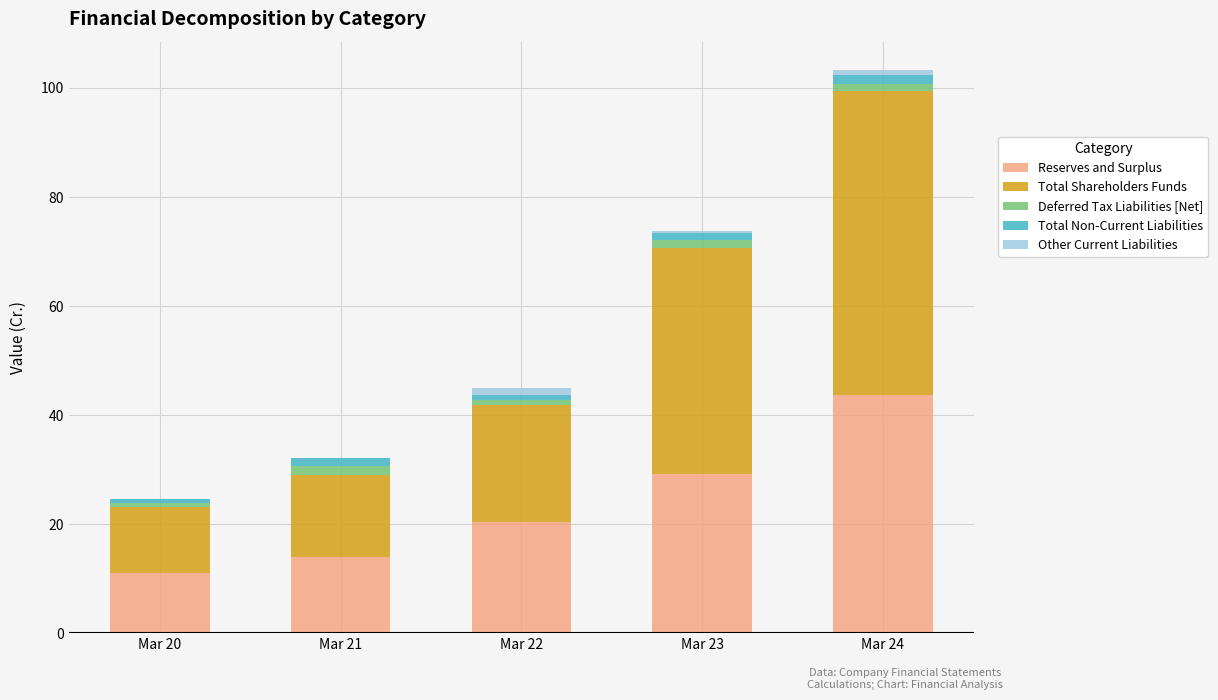

What is the highest value of the Reserves and Surplus series?

43.7